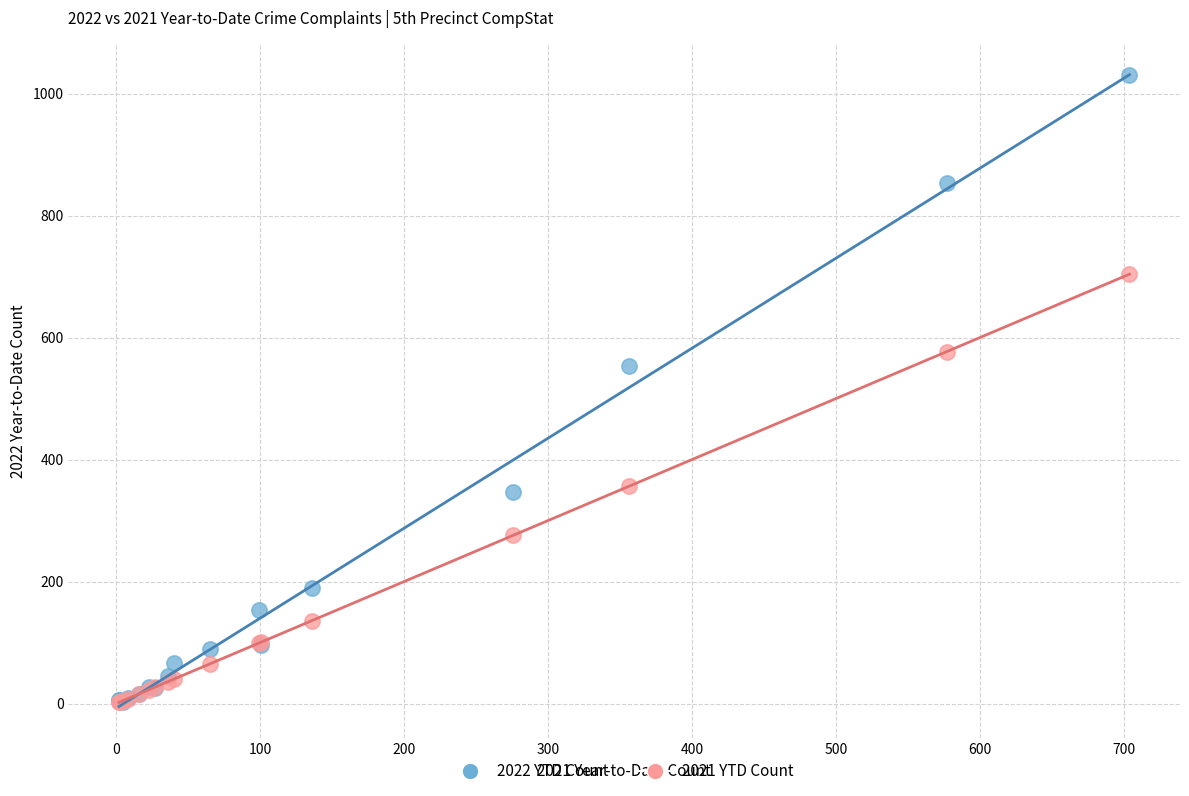

Across all series, what Y value is closest to 516?

553